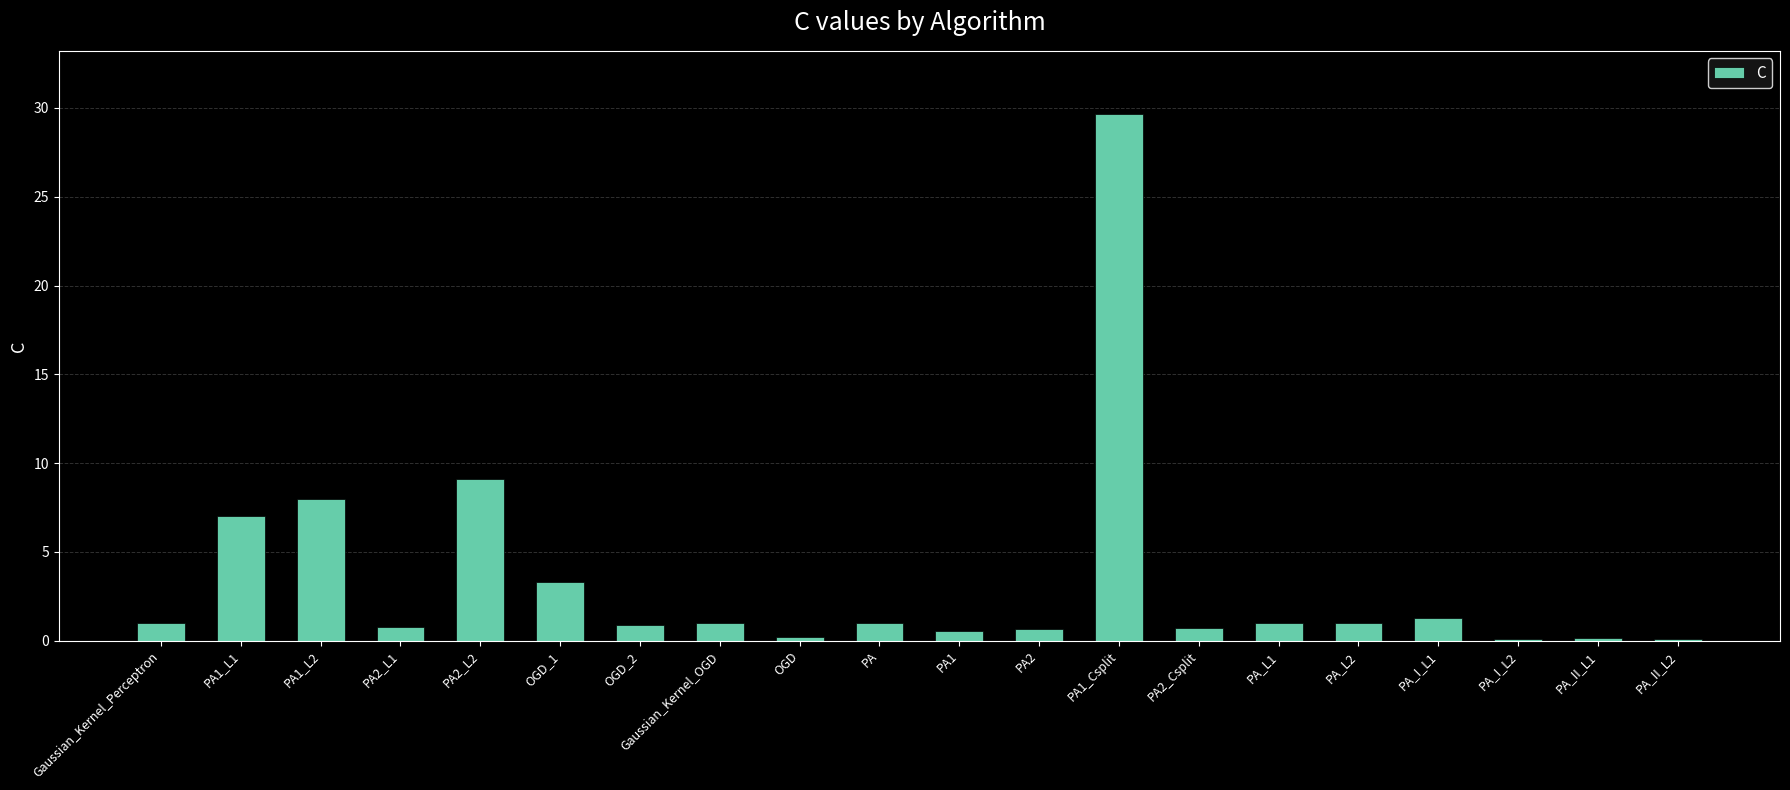

What is the sum of all values?

67.5